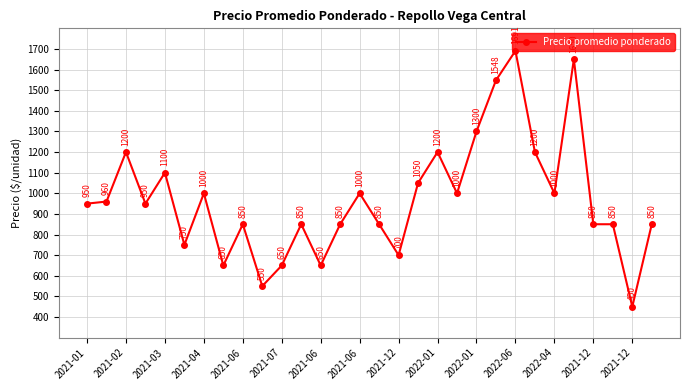

Count the number of categories in the chart.

30